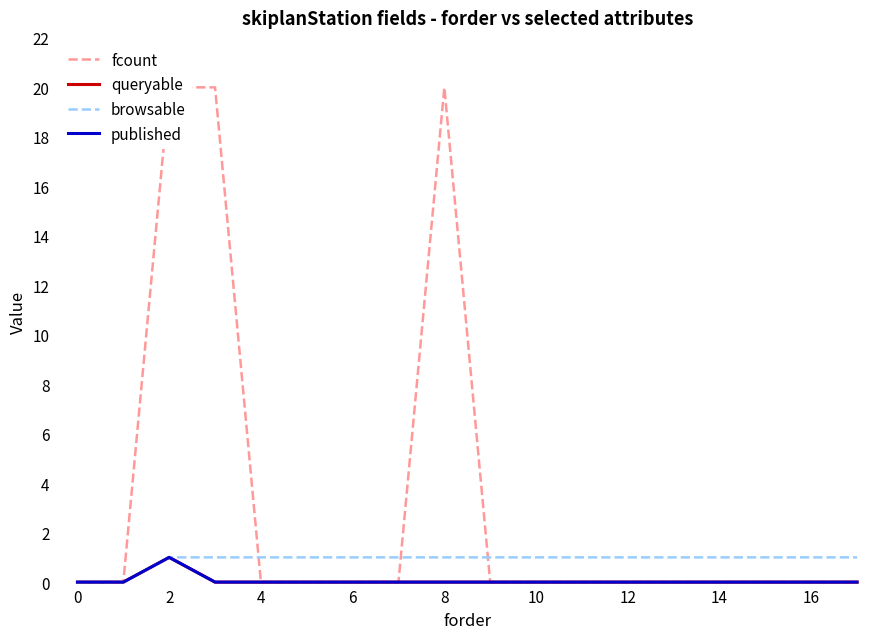

Is the value of browsable at 14 greater than the value of published at 4?

Yes